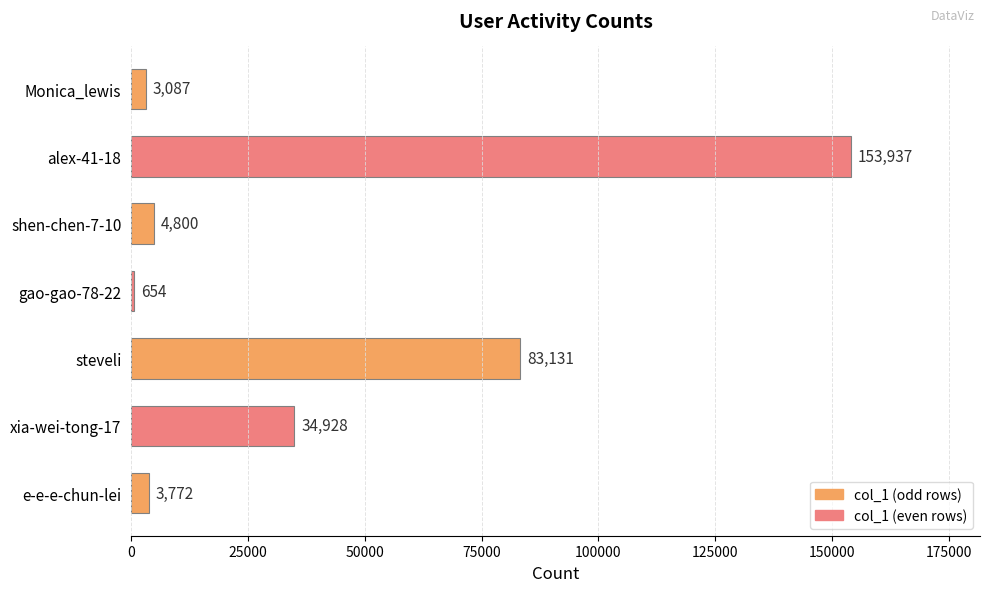

List the labels in order of value, smallest first.

gao-gao-78-22, Monica_lewis, e-e-e-chun-lei, shen-chen-7-10, xia-wei-tong-17, steveli, alex-41-18